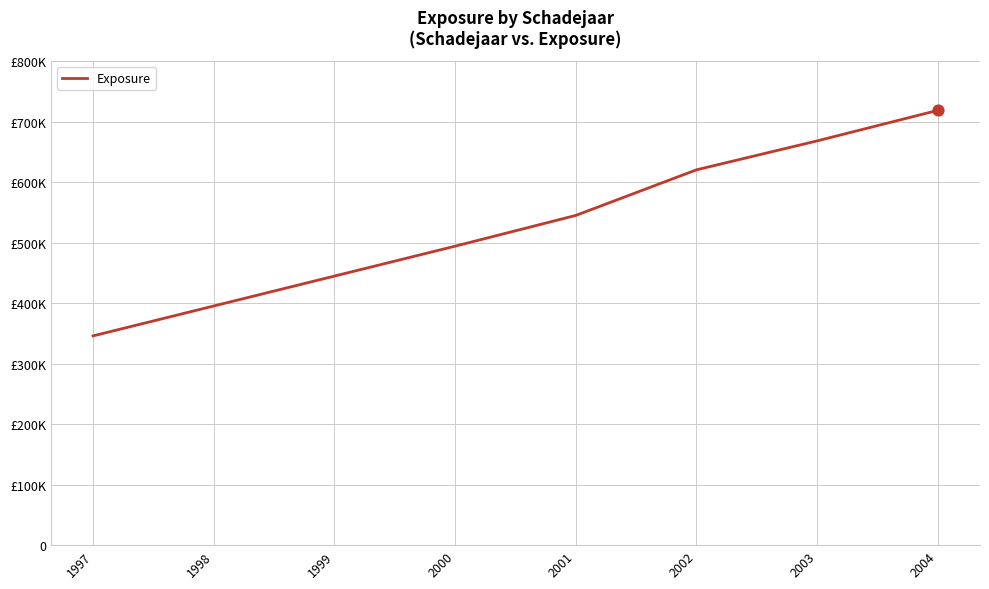

Does the chart have visible grid lines?

Yes